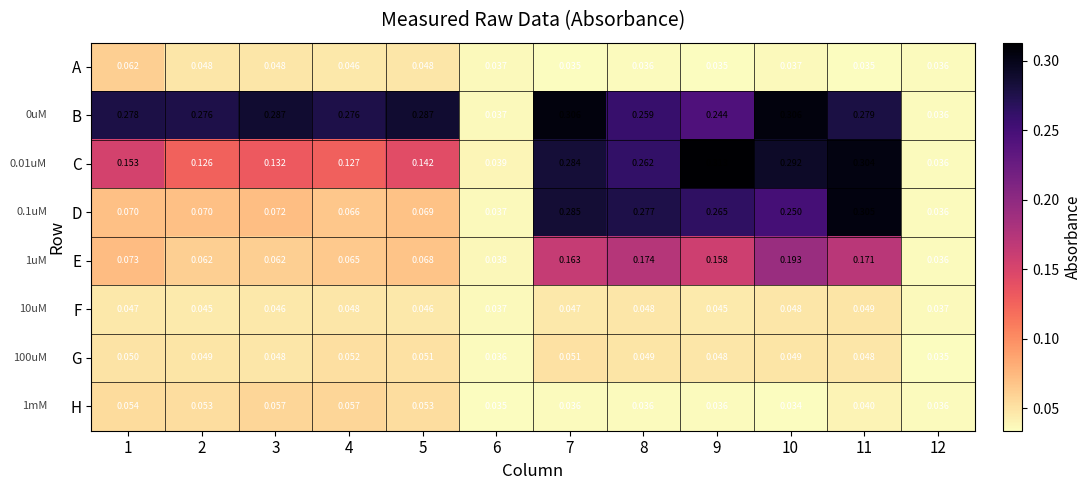

Rank the series at 10 from lowest to highest value.

H, A, F, G, E, D, C, B